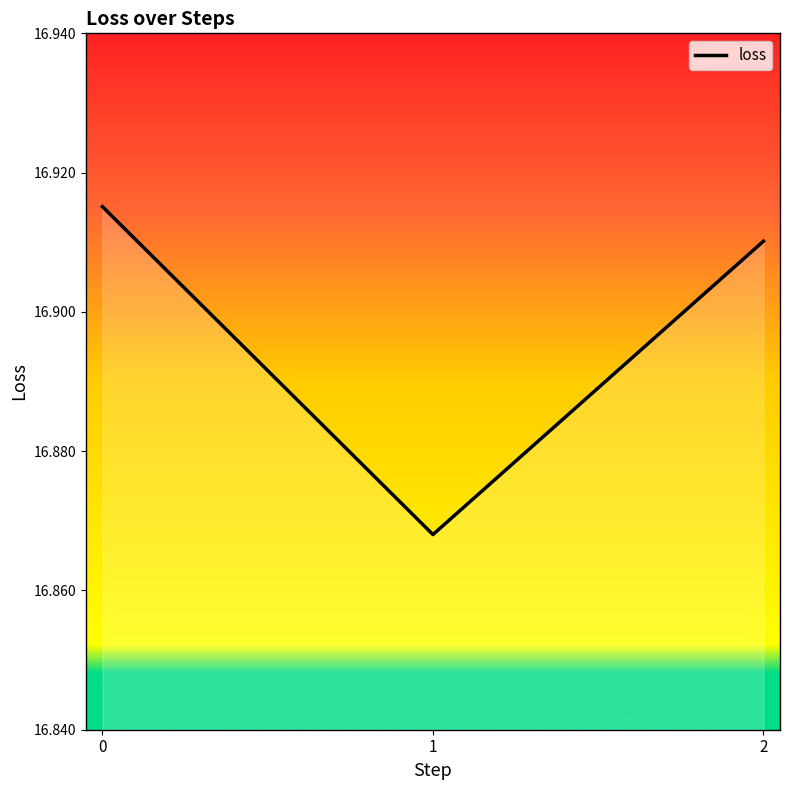

What is the value of the 1st point from the left?

16.9